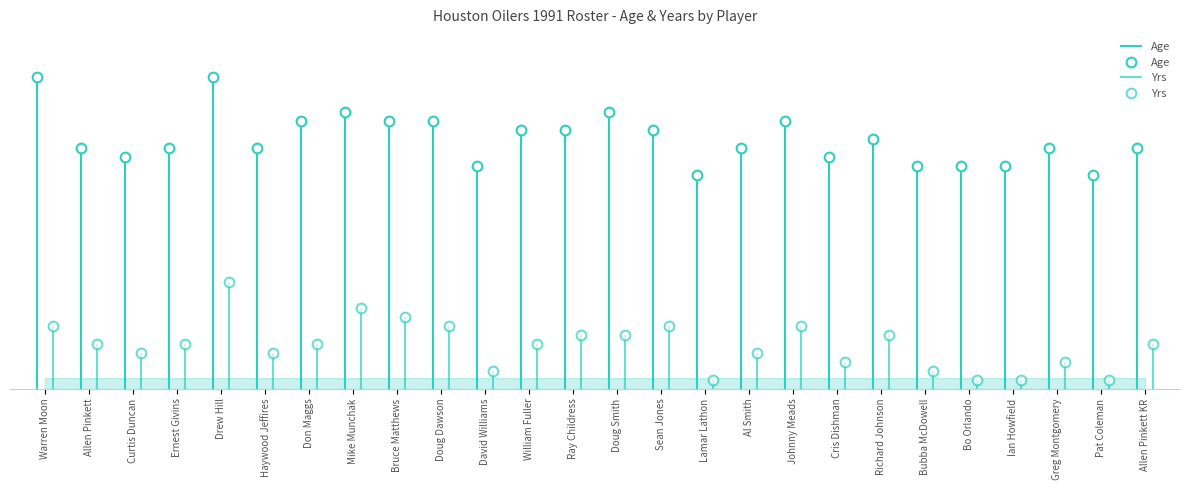

The value of Yrs at Bruce Matthews is 2. True or false?

False